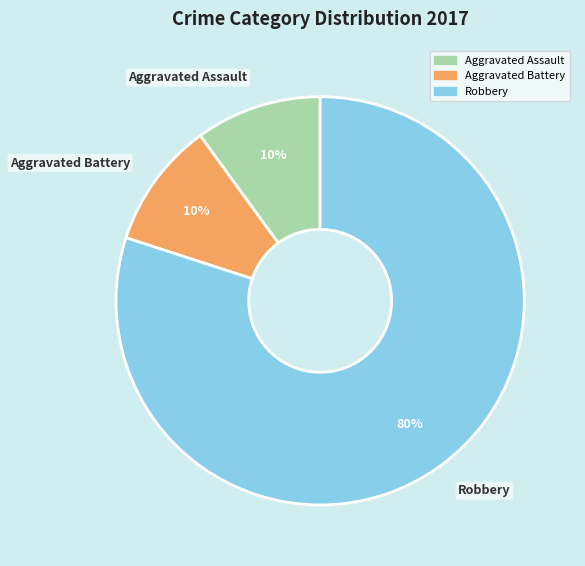

To the nearest percent, what is the difference between the Robbery and Aggravated Assault slice percentages?

70%